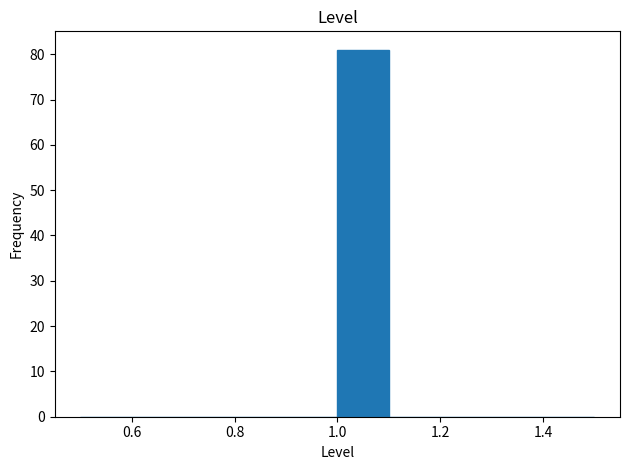

Reading left to right, list every bar in this chart as the range it spans on the x-axis followed by its height. The values are not printed on the chart, so give them approximately, as read against the axis.

0.5 to 0.6: 0
0.6 to 0.7: 0
0.7 to 0.8: 0
0.8 to 0.9: 0
0.9 to 1.0: 0
1.0 to 1.1: 81
1.1 to 1.2: 0
1.2 to 1.3: 0
1.3 to 1.4: 0
1.4 to 1.5: 0